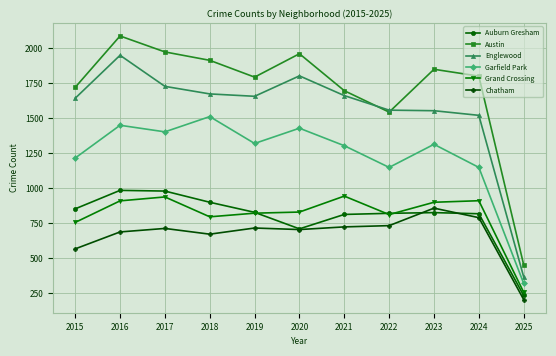

What is the value of the Auburn Gresham point at the 1st from the left?

851